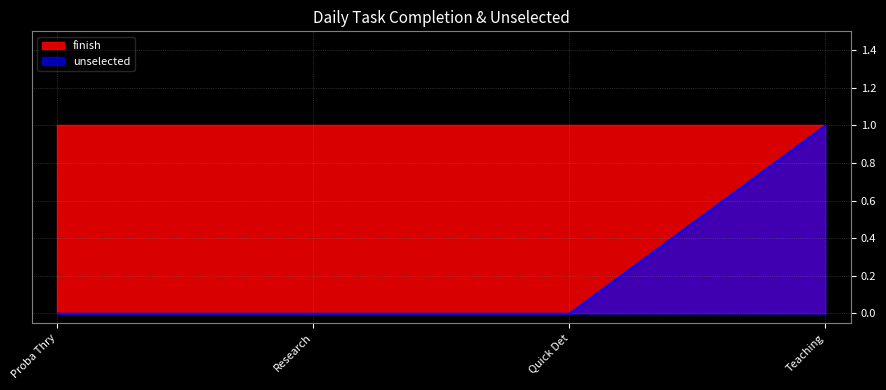

Between Research and Quick Det, which is larger?

Research